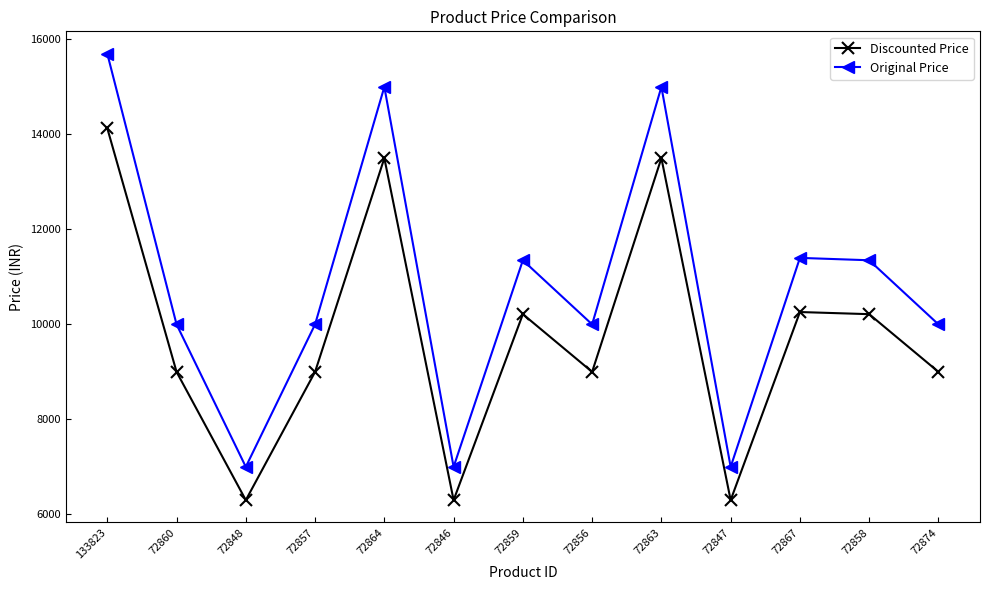

Is it true that Original Price equals 11003 at 72848?

False